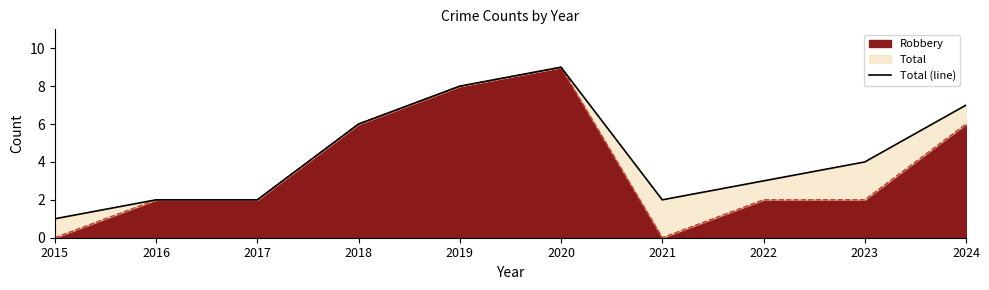

How many lines are shown in the chart?

1